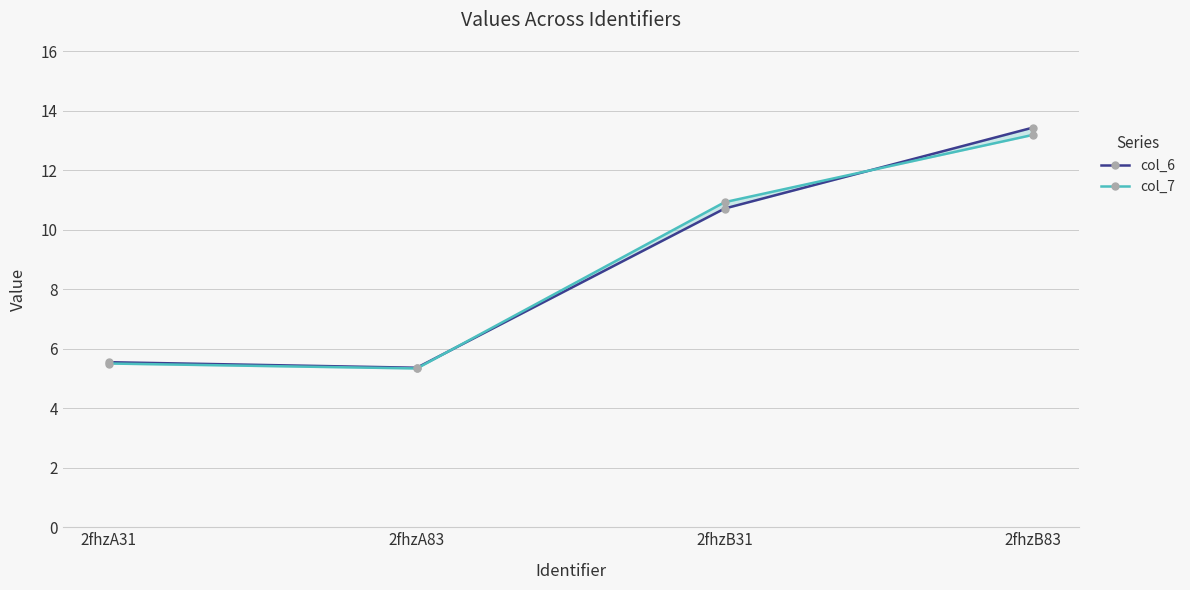

Which category has the highest value in the col_6 series?

2fhzB83